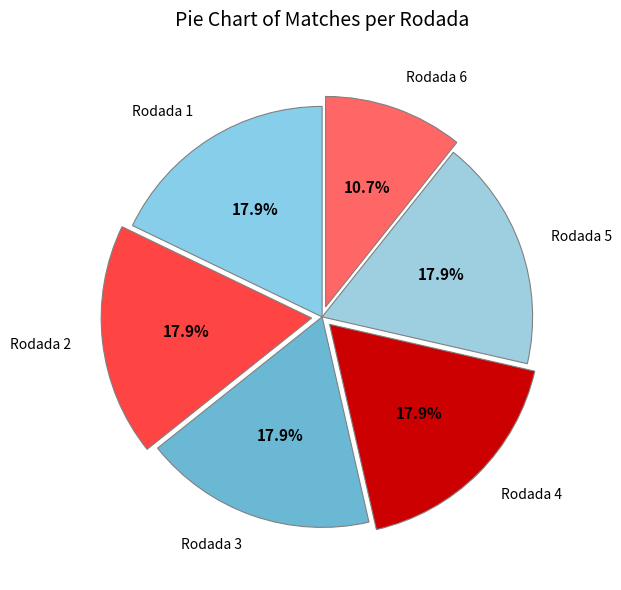

What is the ratio of the value at Rodada 4 to the value at Rodada 6?

1.7